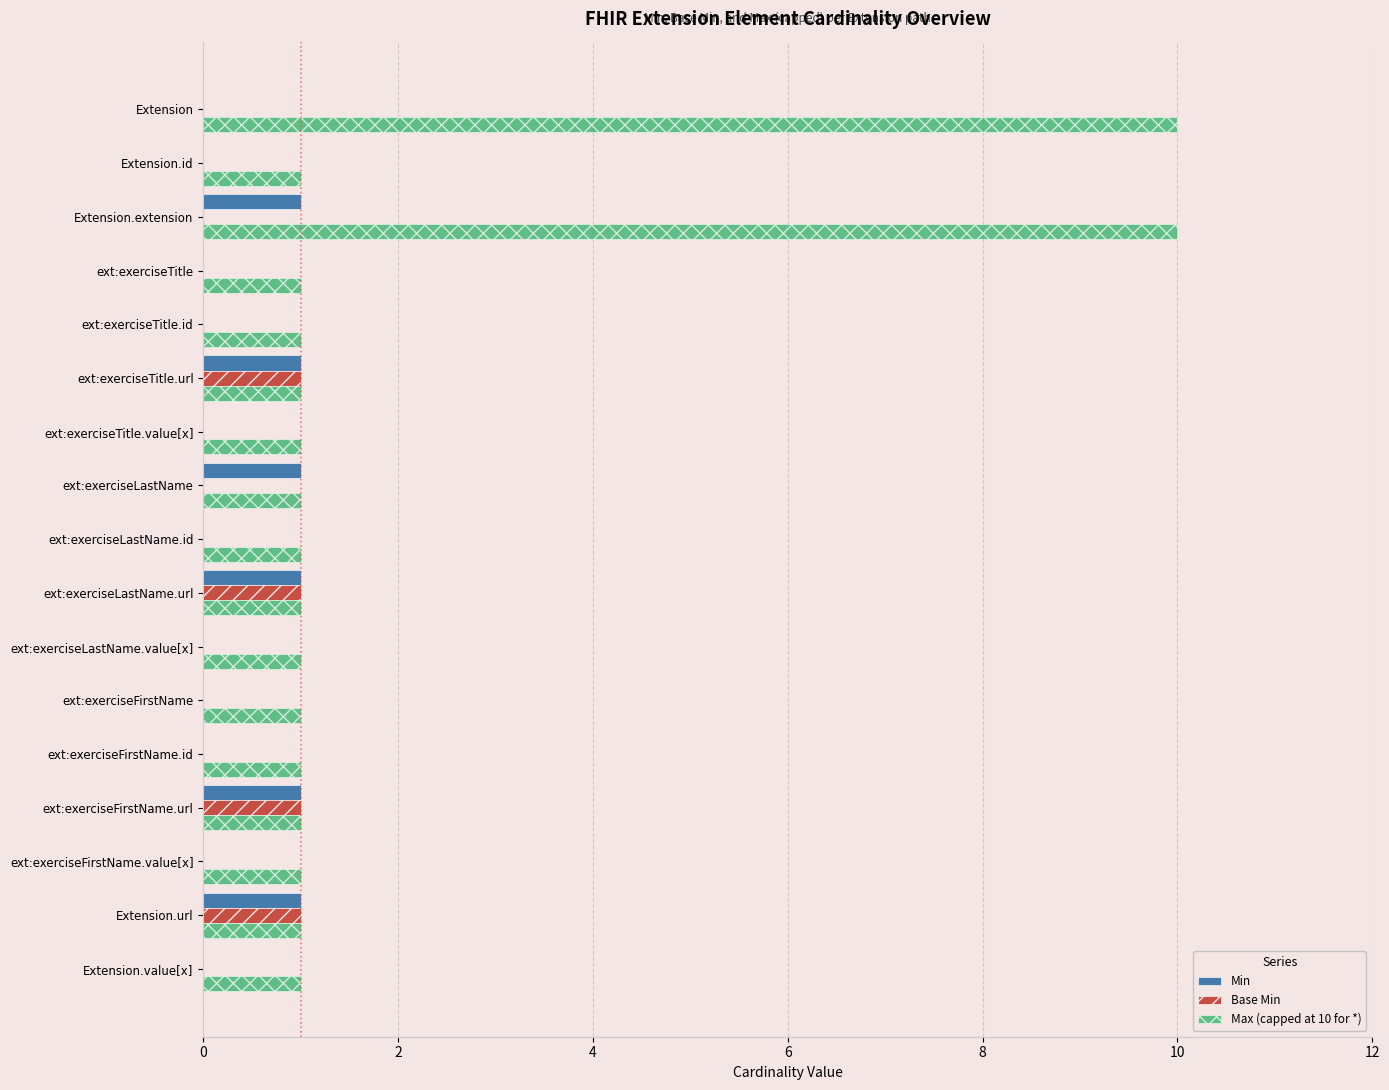

True or false: Max (capped at 10 for *) has a value of 2 at ext:exerciseLastName.

False